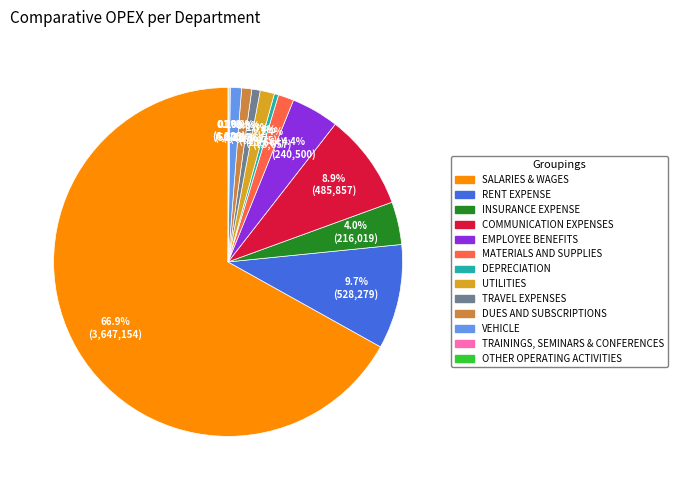

The EMPLOYEE BENEFITS slice represents 4% of the pie. True or false?

True